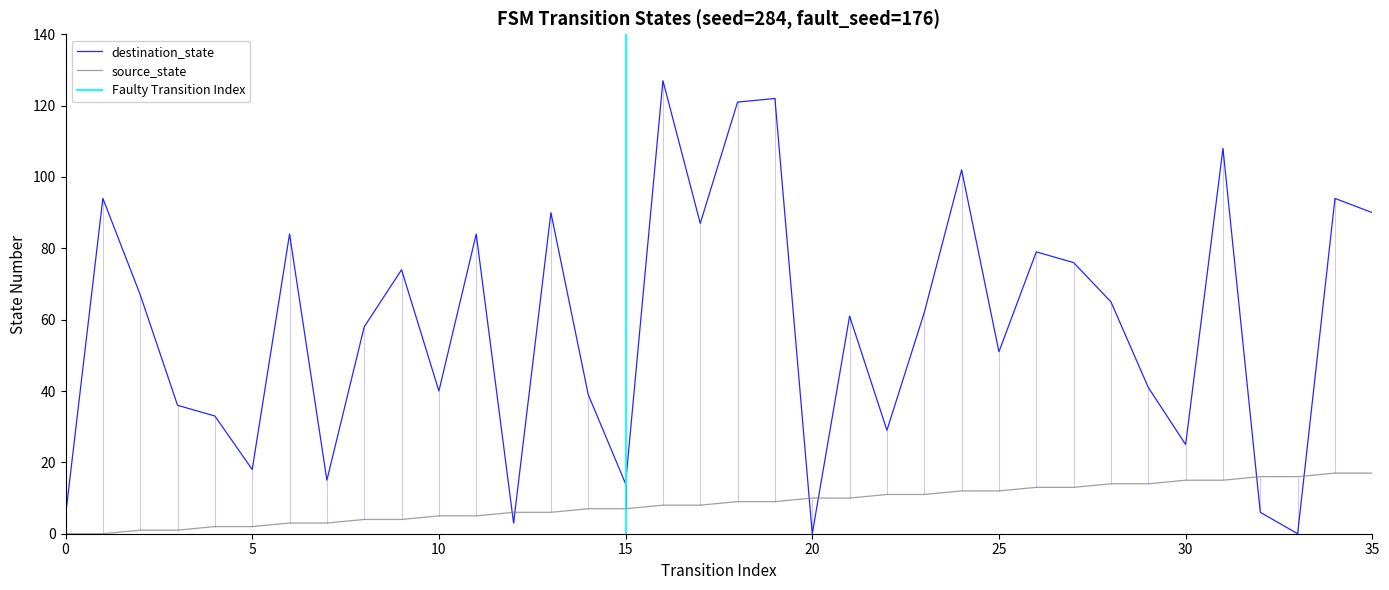

True or false: source_state has more than 1 points higher than both neighbors.

False